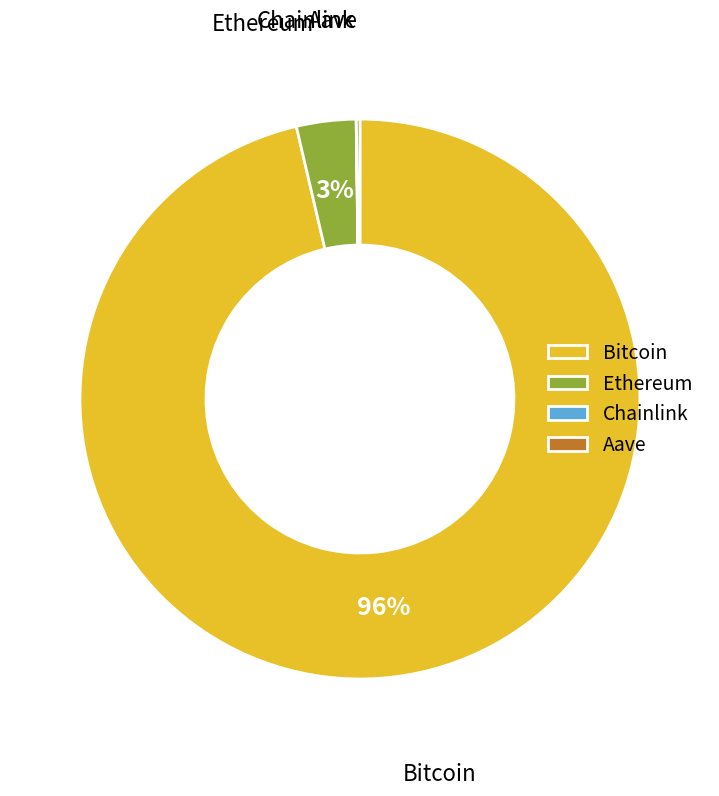

The Bitcoin slice represents 82% of the pie. True or false?

False